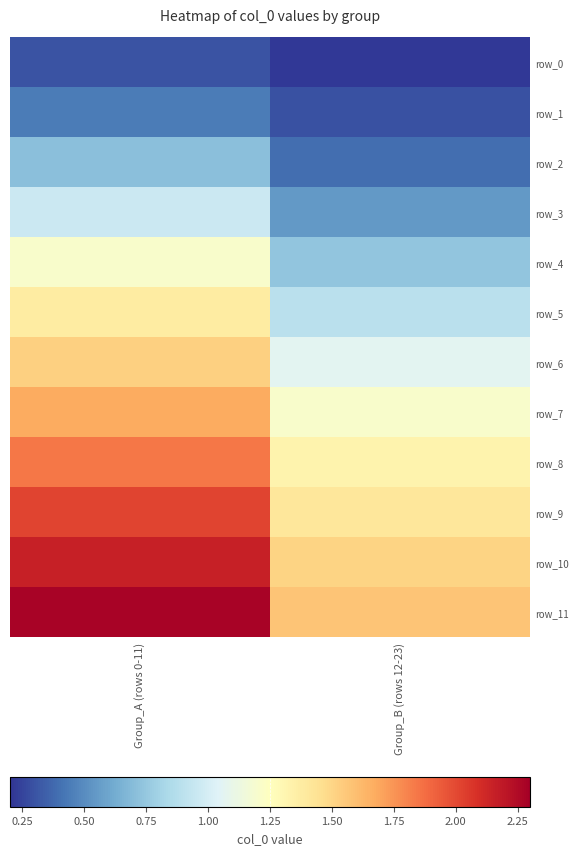

At which label does row_11 reach its peak?

Group_A (rows 0-11)